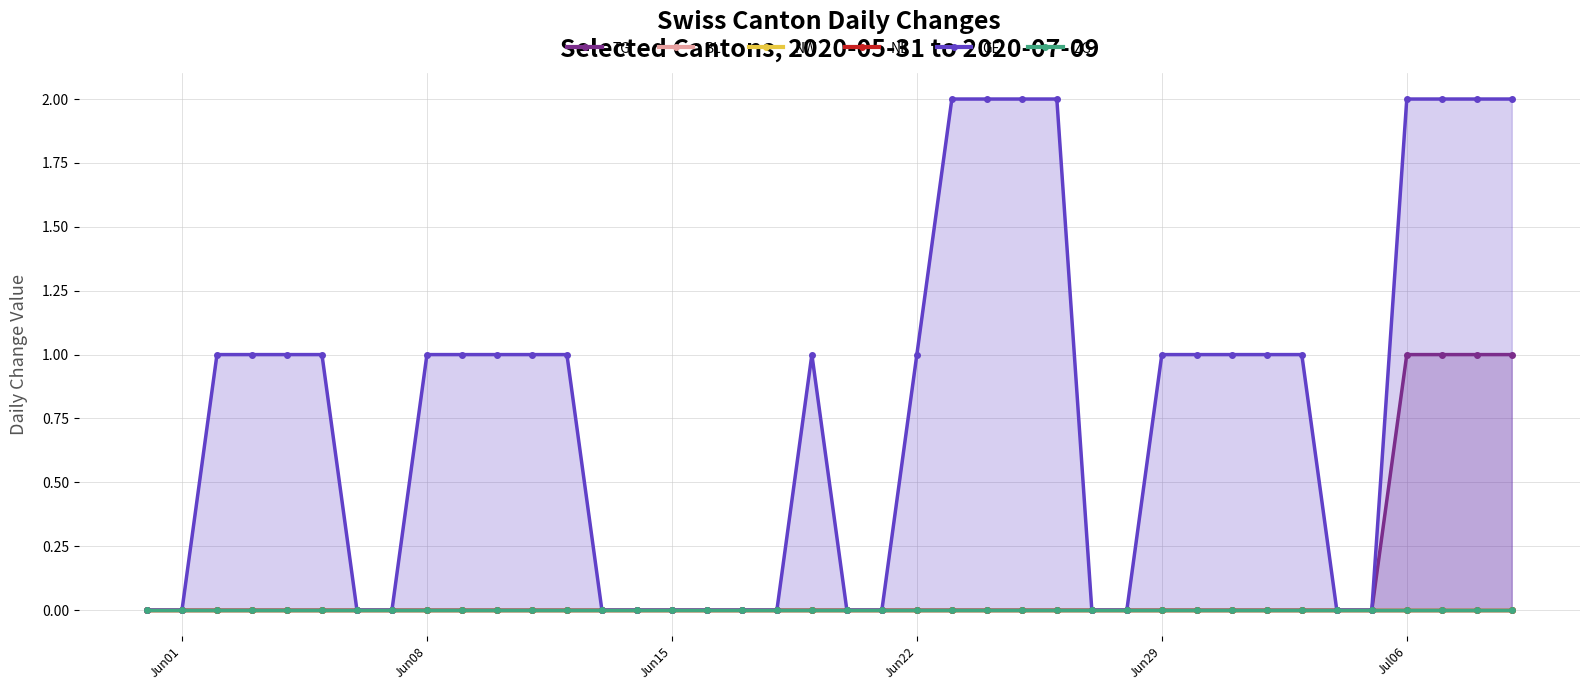

What are all the series names shown in the legend?

TG, BL, NW, NE, GE, ZG